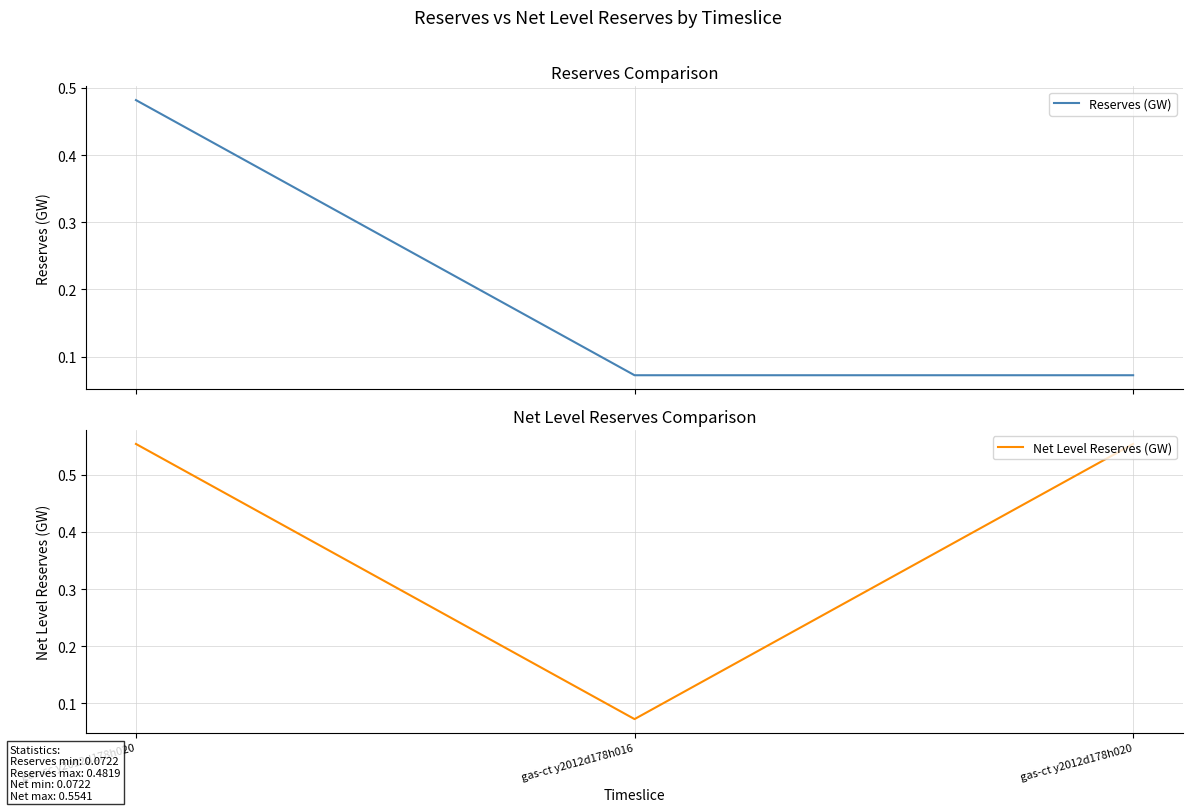

Is it true that Net Level Reserves (GW) equals 0.6 at gas-cc y2012d178h020?

True